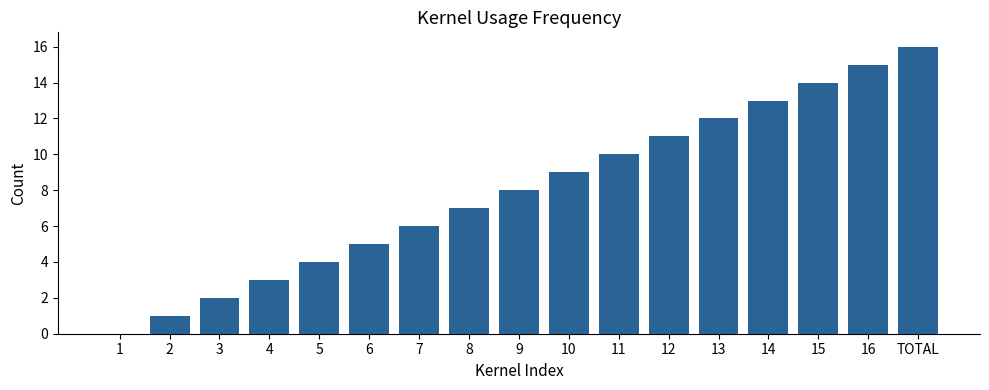

Which has a higher value, 1 or 15?

15